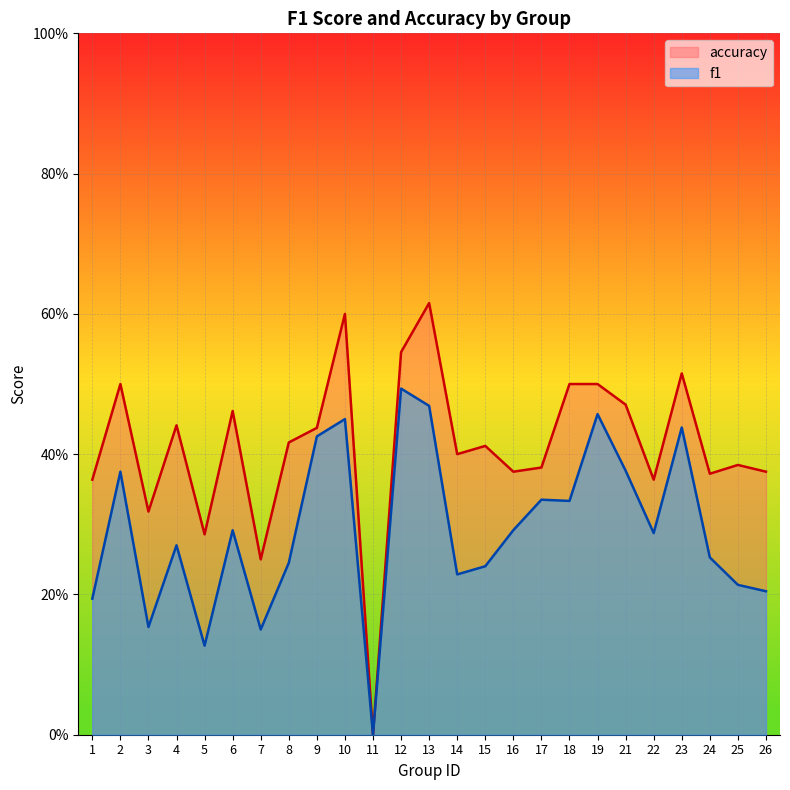

What is the sum of all accuracy values?

10.3